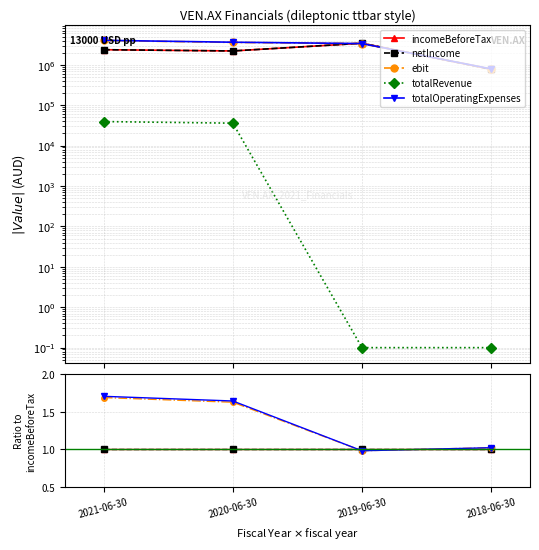

Is the value of totalOperatingExpenses at 2021-06-30 greater than the value of incomeBeforeTax at 2021-06-30?

Yes